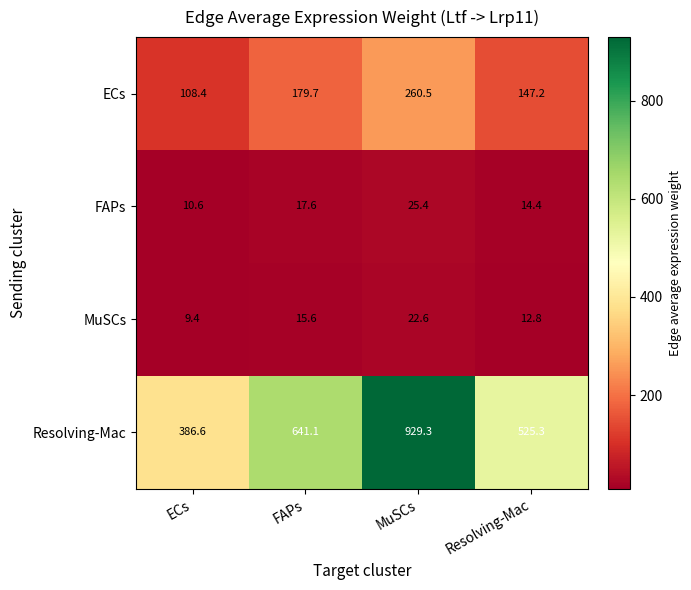

How many data points does each series have?

4